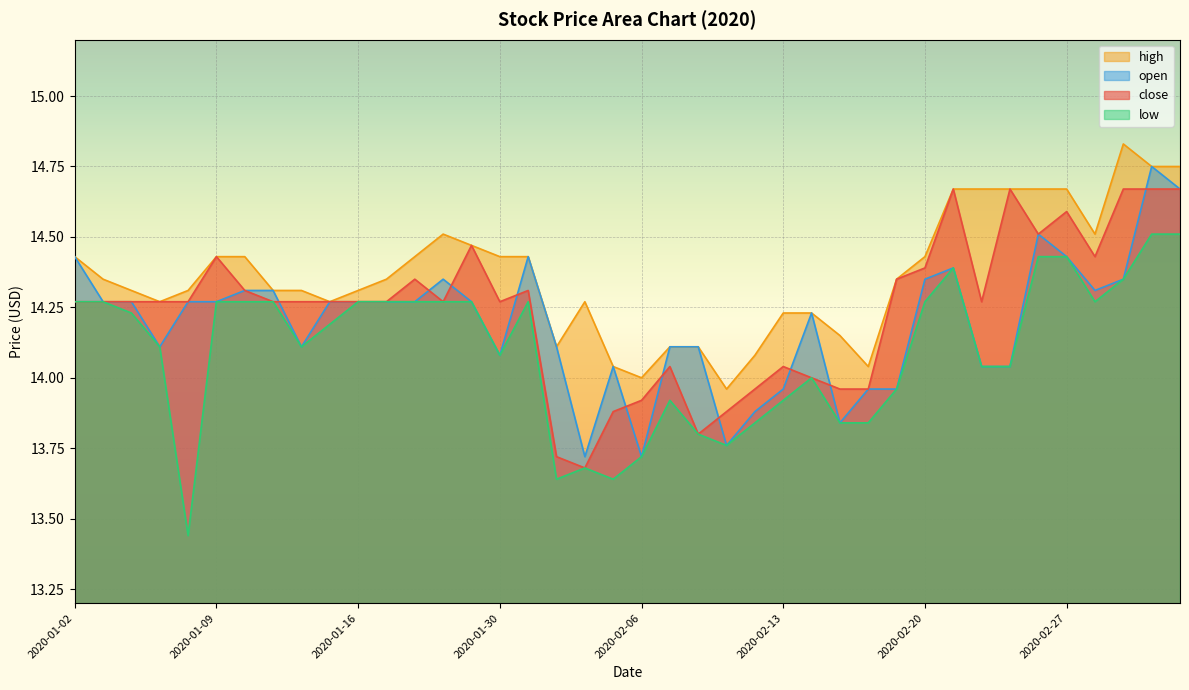

What position from the right is 2020-01-09?

35